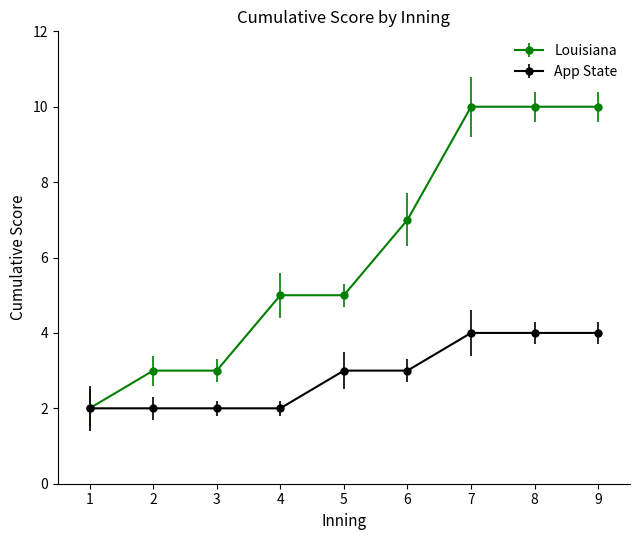

Which series has the widest spread of values?

Louisiana